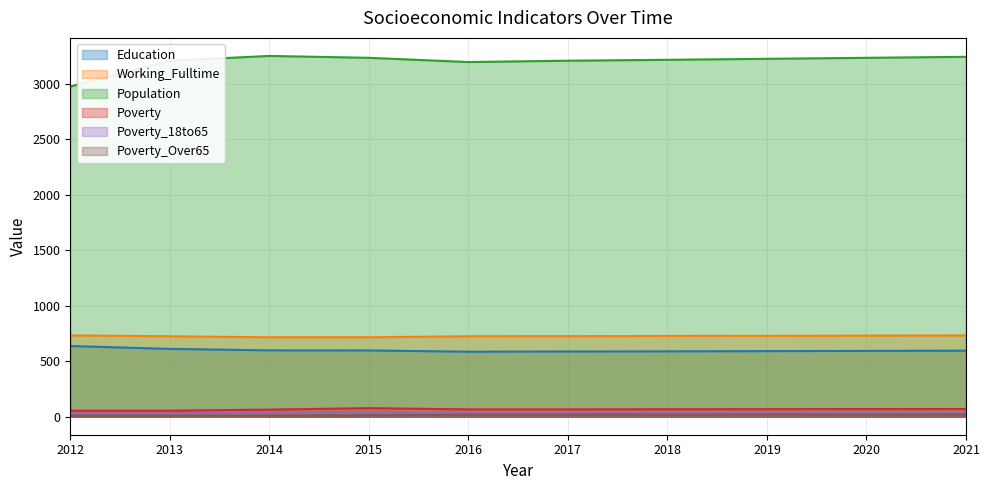

At which label does Poverty_18to65 reach its minimum?

2012